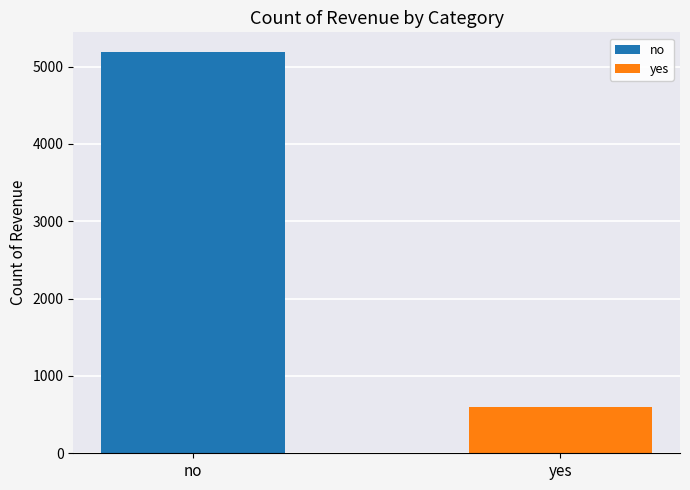

Which series has the largest range (max minus min)?

no